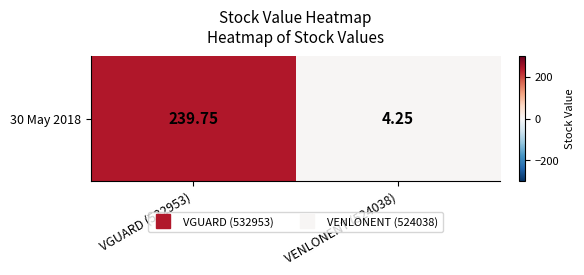

Which label corresponds to the largest value in the chart?

VGUARD (532953)